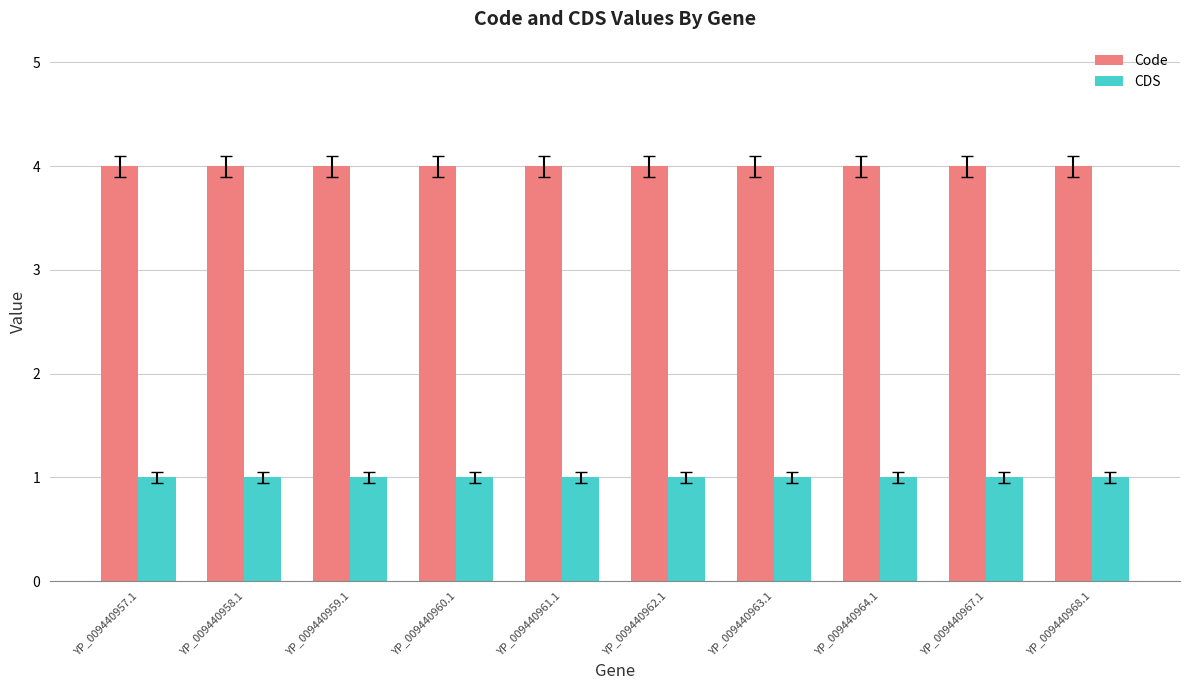

Which series has the largest total across all categories?

Code